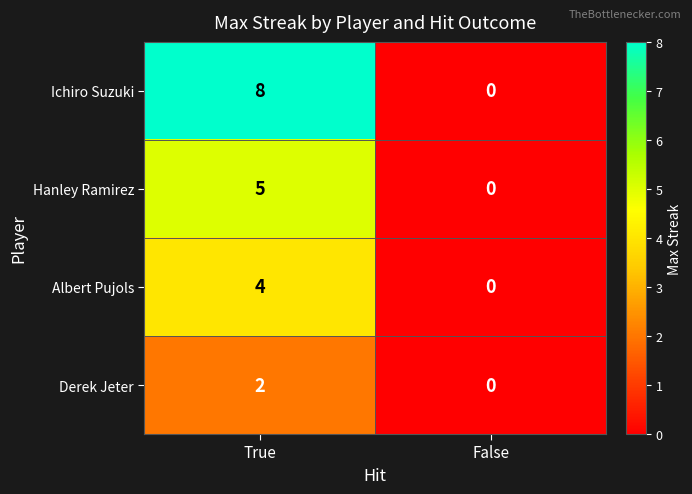

Reading left to right, list all the values displayed in this chart.

Ichiro Suzuki: True=8	False=0
Hanley Ramirez: True=5	False=0
Albert Pujols: True=4	False=0
Derek Jeter: True=2	False=0